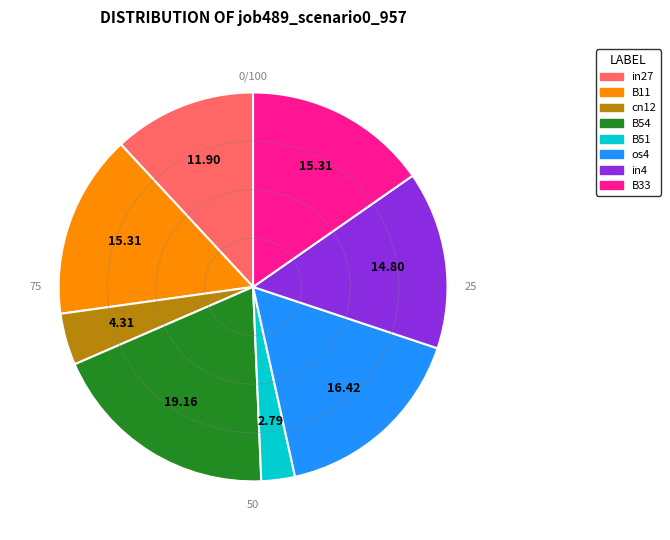

Which has a higher value, B51 or cn12?

cn12